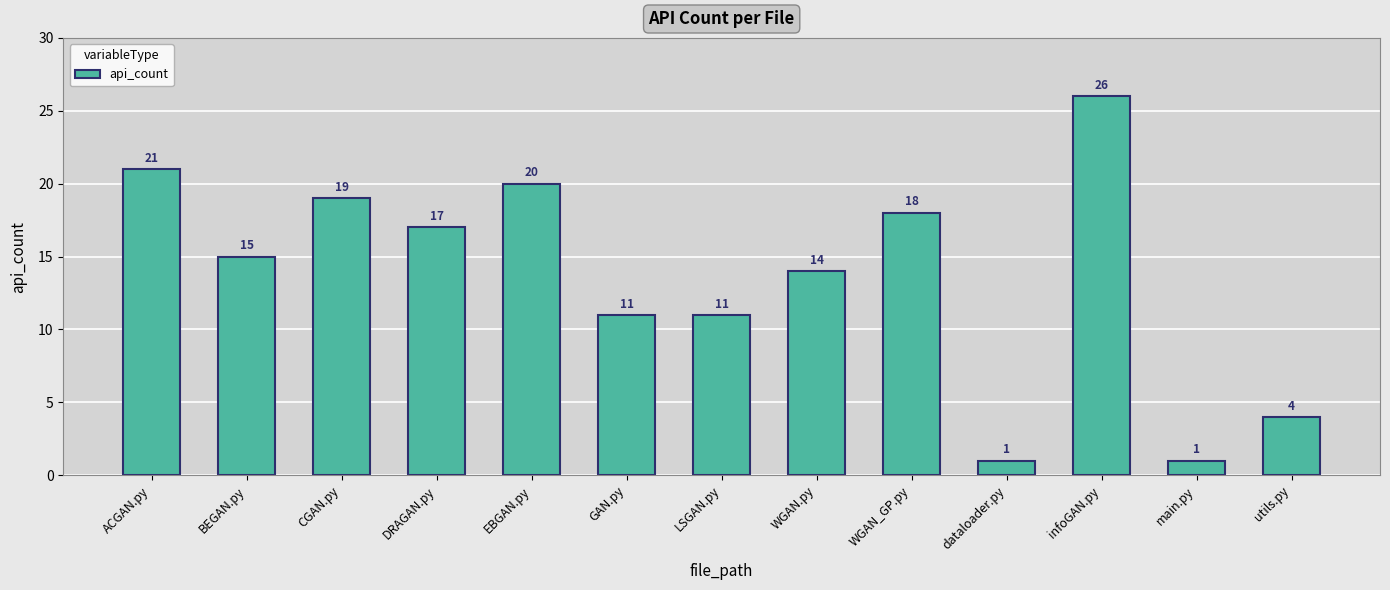

What is the value of the 1st bar from the left?

21